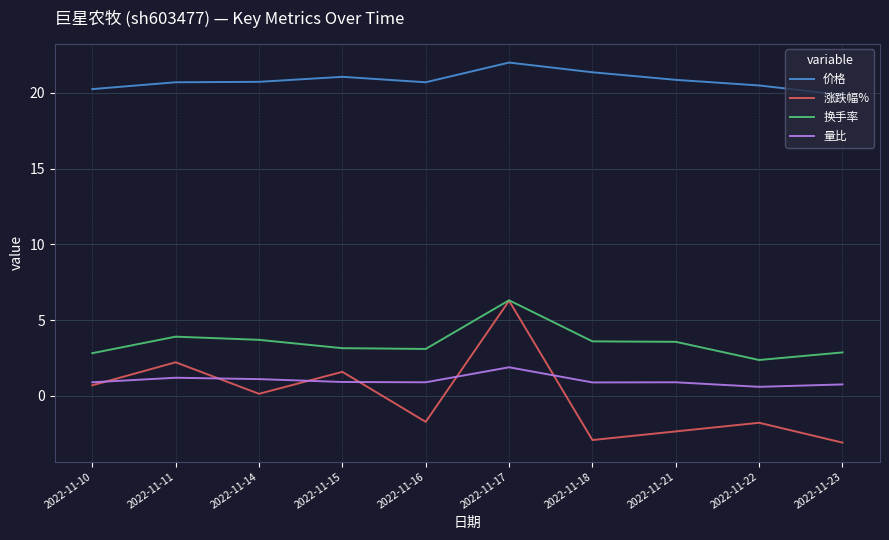

True or false: 量比 and 换手率 intersect in this chart.

False